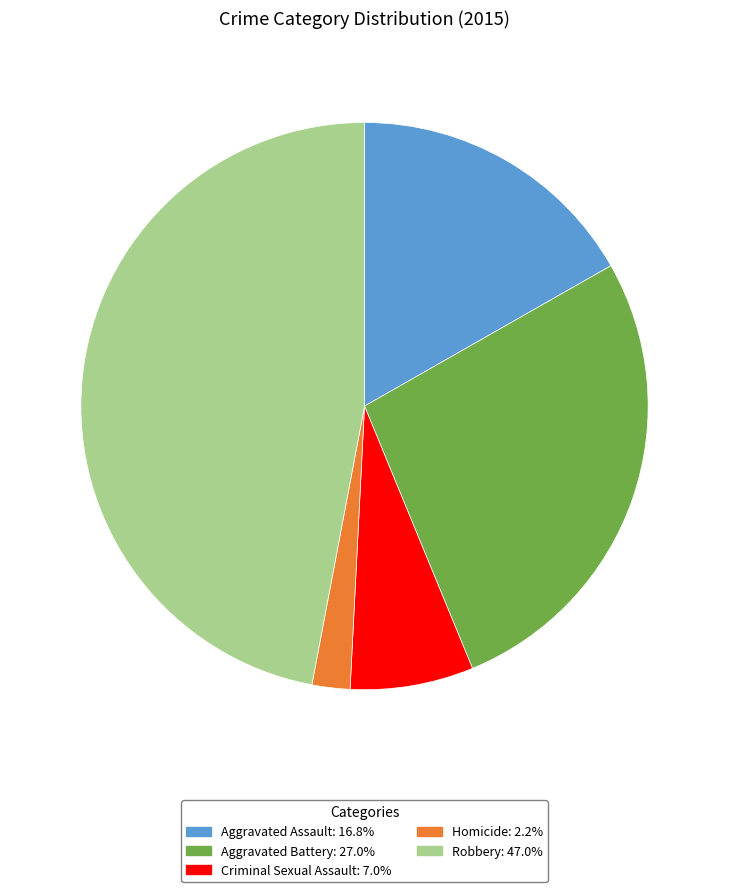

What is the smallest slice in the pie chart?

Homicide